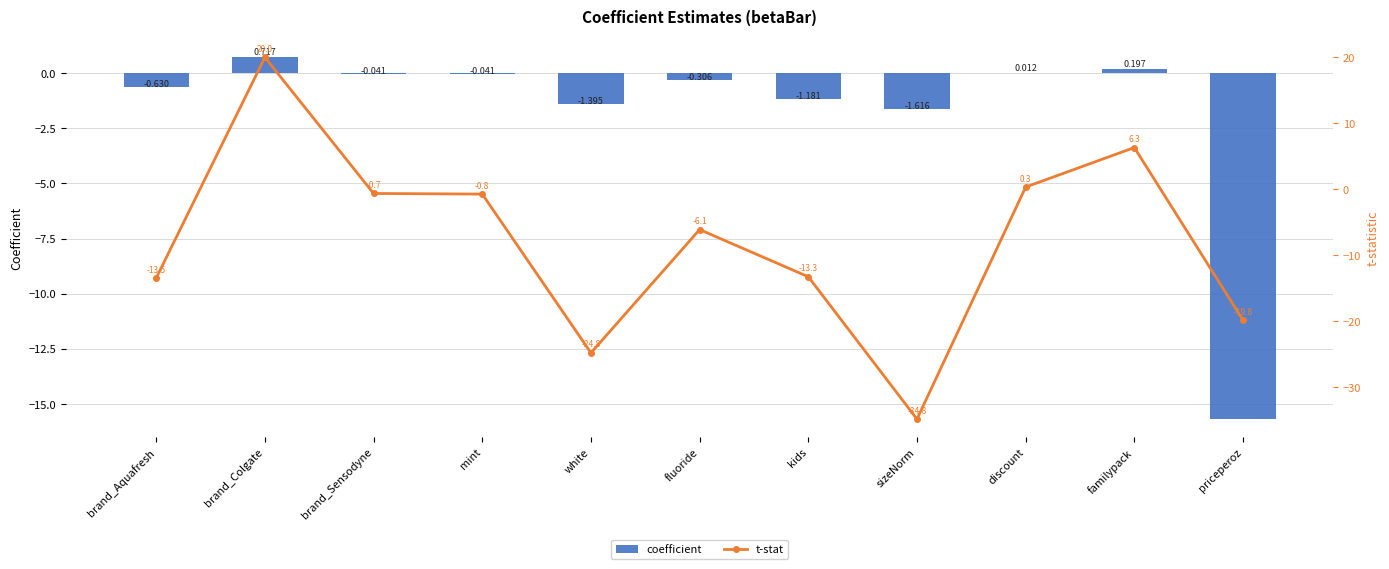

At which category is the sum across all series the highest?

brand_Colgate